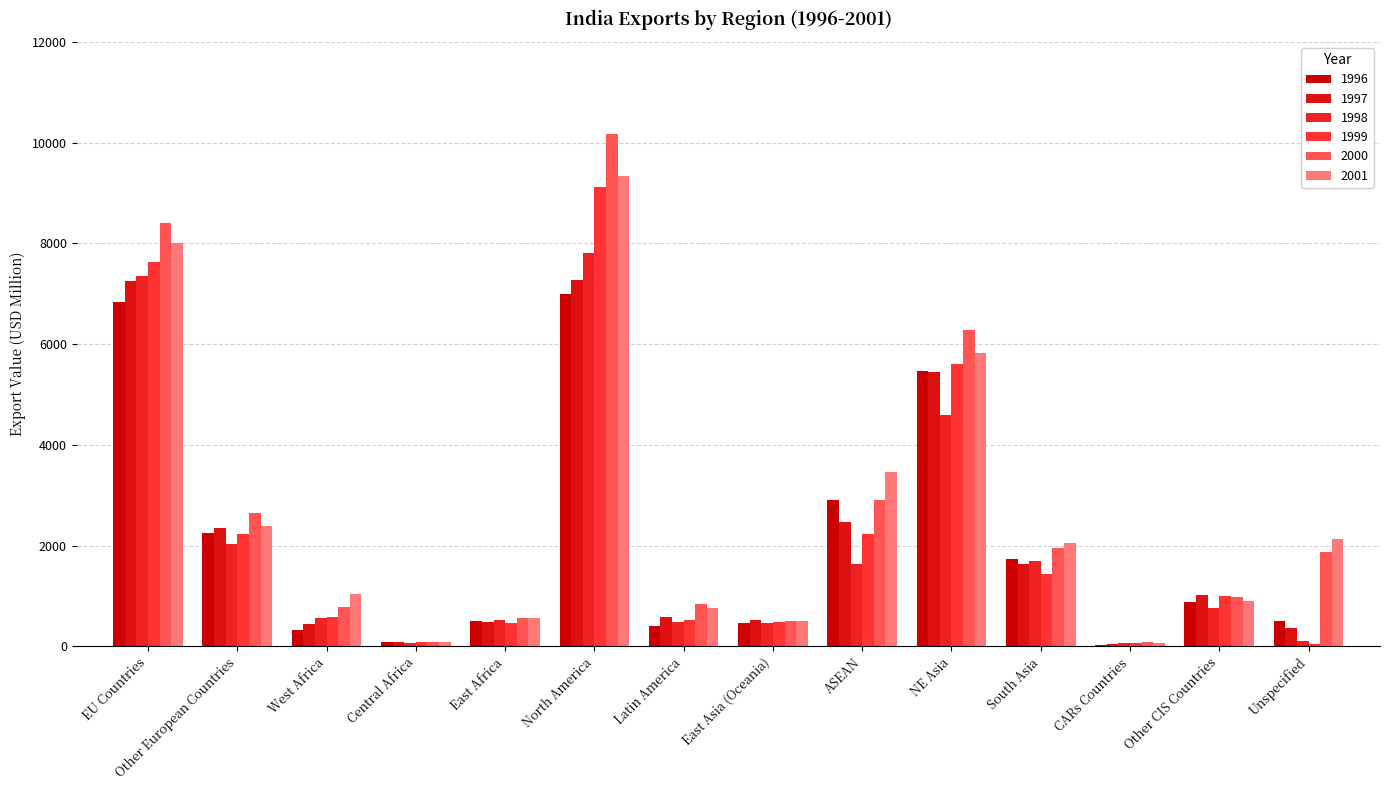

What is the greatest value displayed?

10170.1